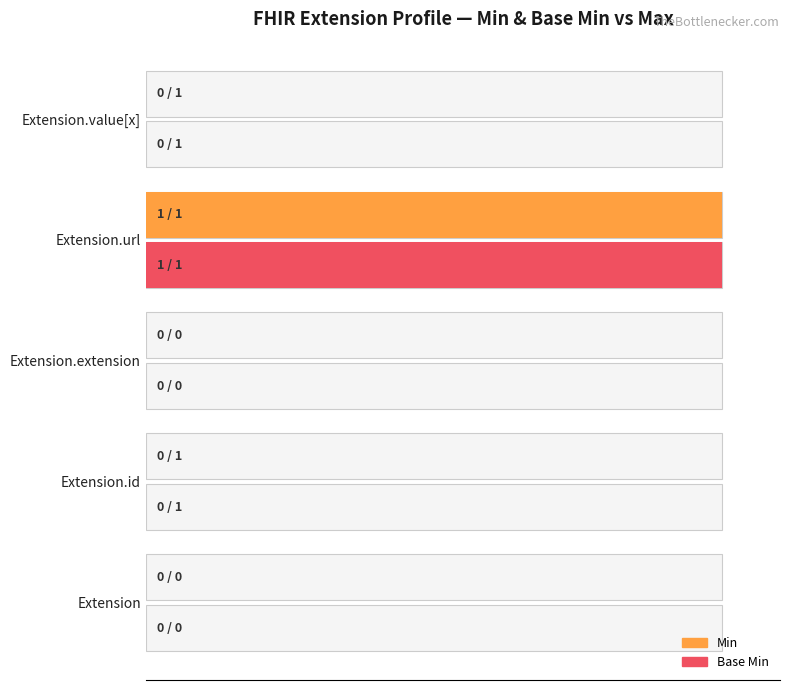

How many bars are there in total?

10